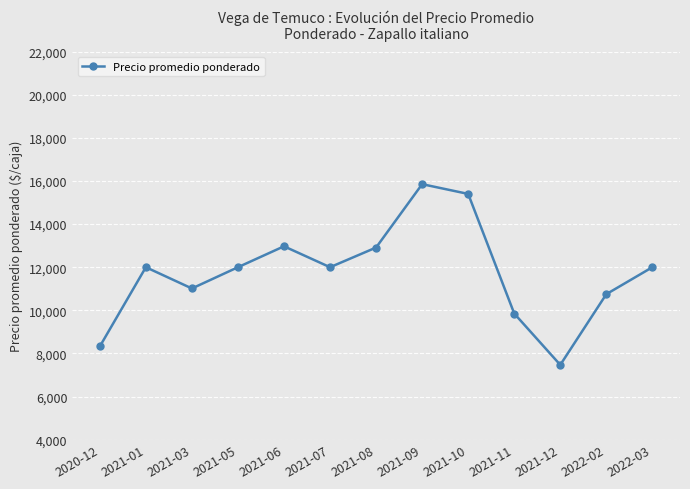

What is the sum of the values at 2021-10 and 2020-12?

23724.3